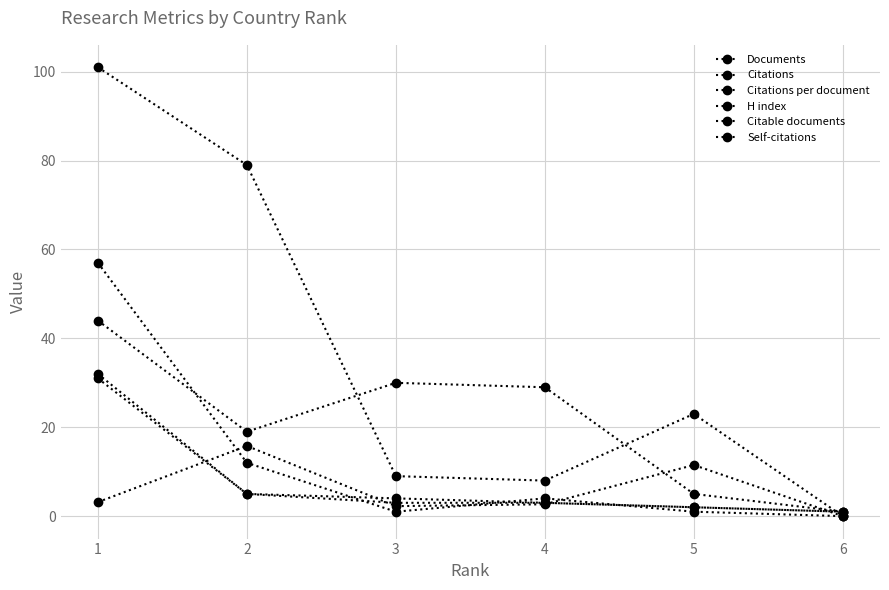

How many lines are shown in the chart?

6